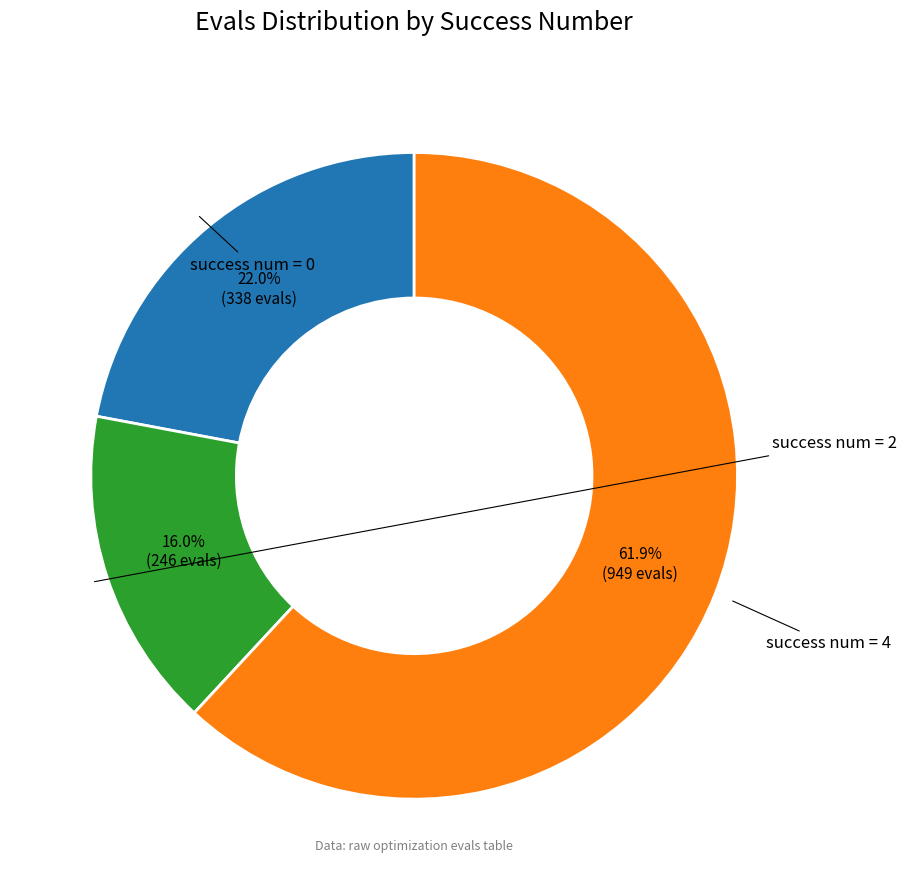

Is there a majority slice in this chart?

Yes